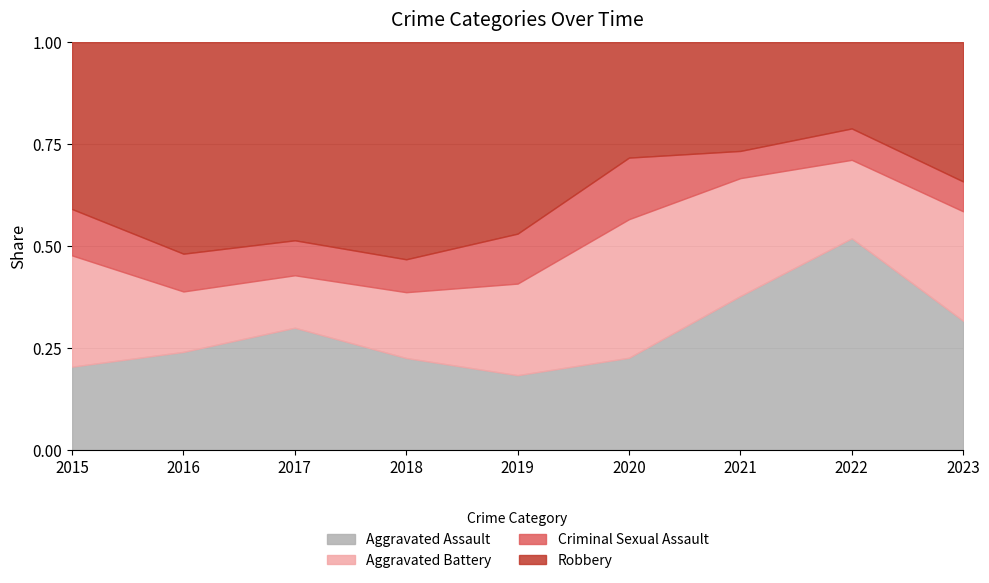

At which label does Aggravated Assault reach its minimum?

2019